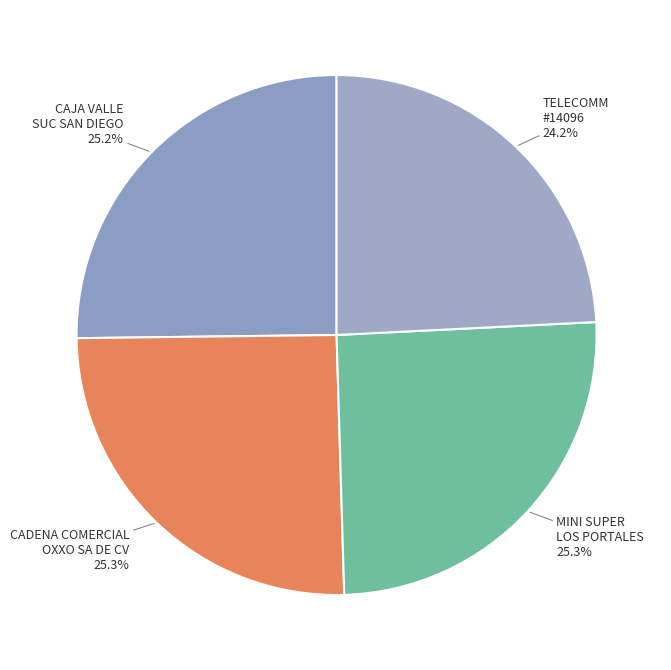

Is there any slice that represents more than half of the pie?

No